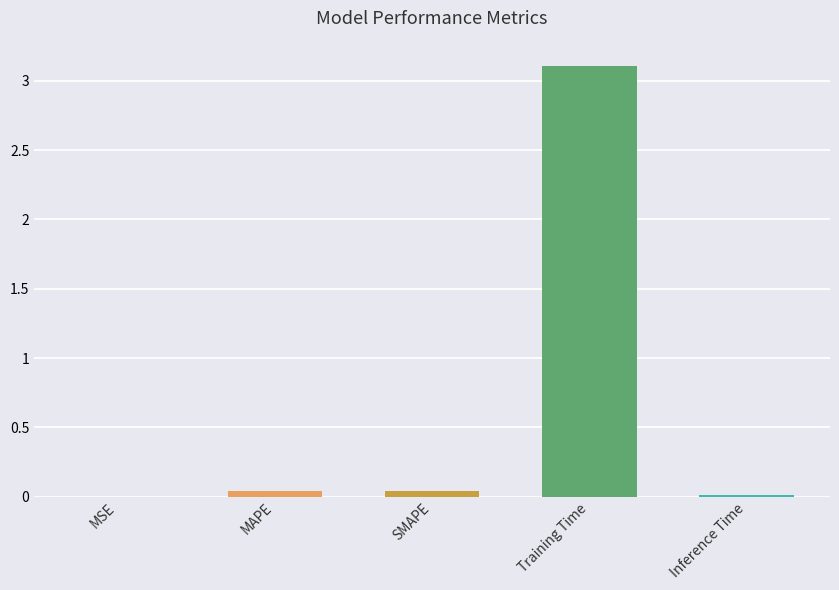

At which category does the chart reach its peak across all series?

Training Time